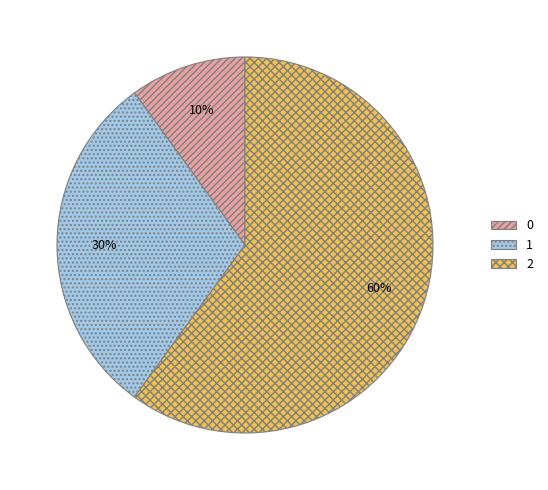

To the nearest percent, what is the difference between the 0 and 2 slice percentages?

50%